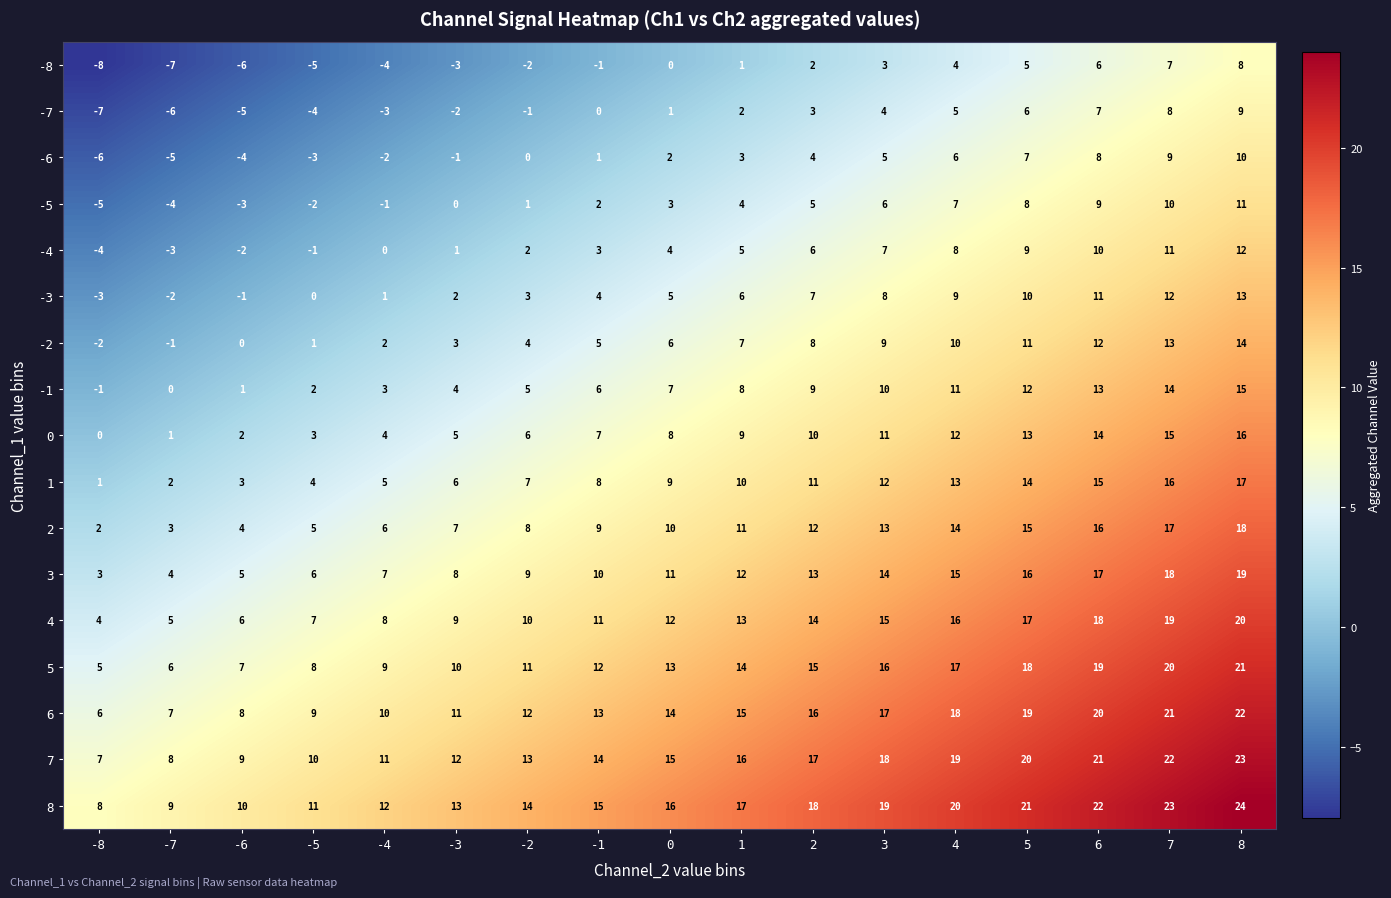

Read the -6 value at 4, to the nearest 10.

10